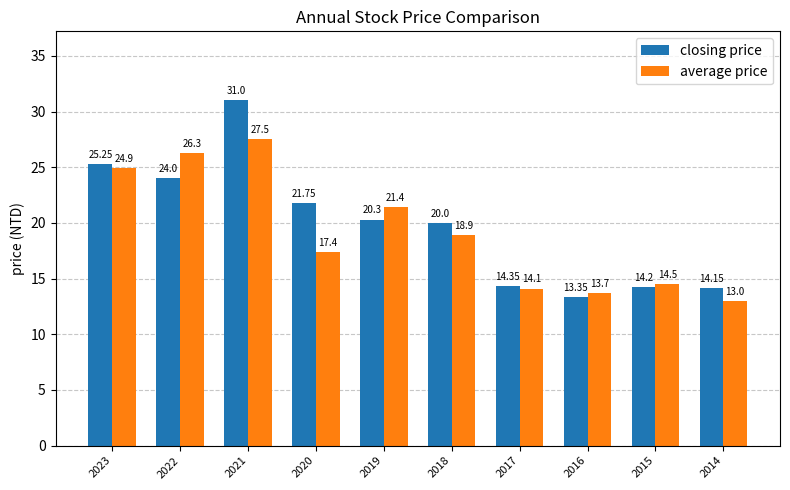

At which label does closing price first exceed 20?

2023